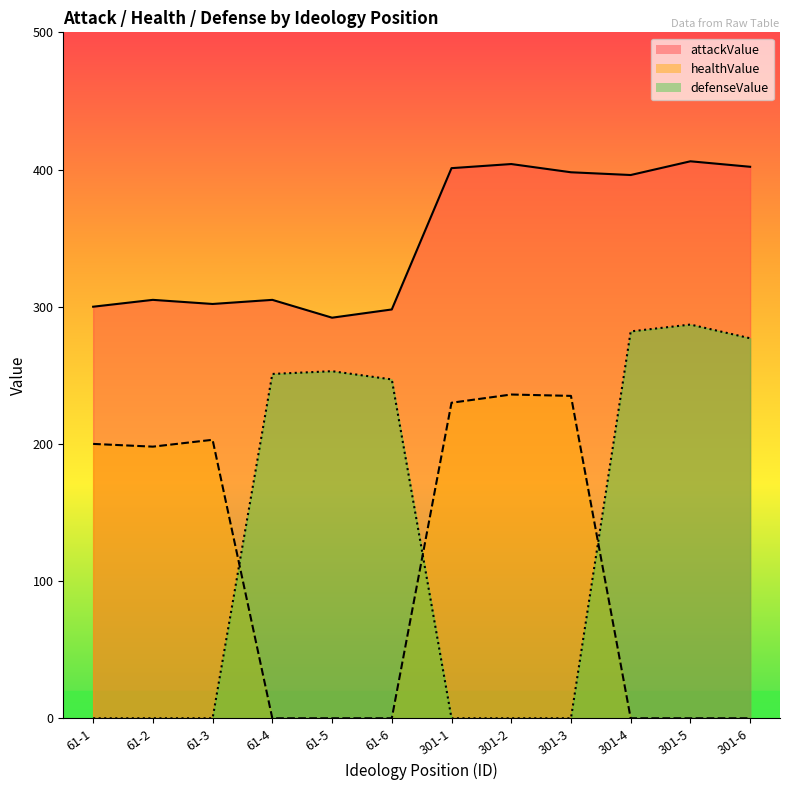

What is the label of the 4th point from the right?

301-3